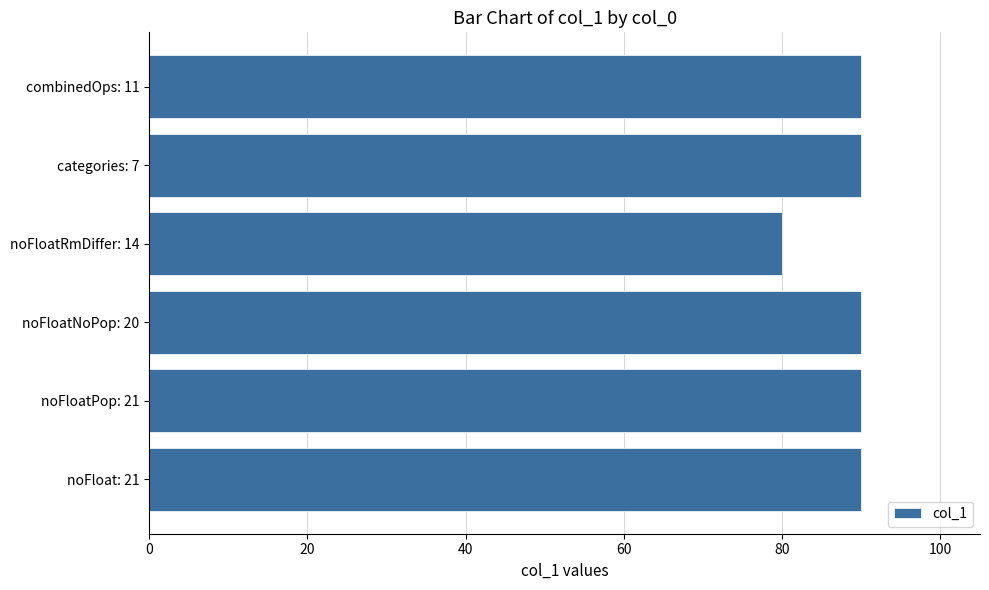

What is the maximum value shown in the chart?

90